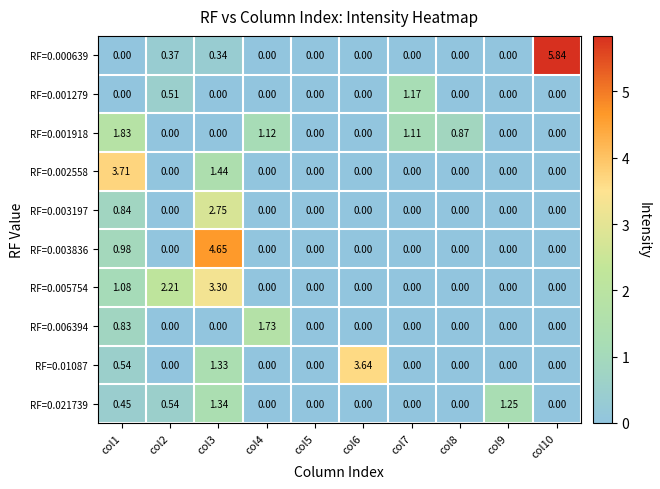

Is the value of RF=0.006394 at col4 greater than the value of RF=0.001279 at col4?

Yes